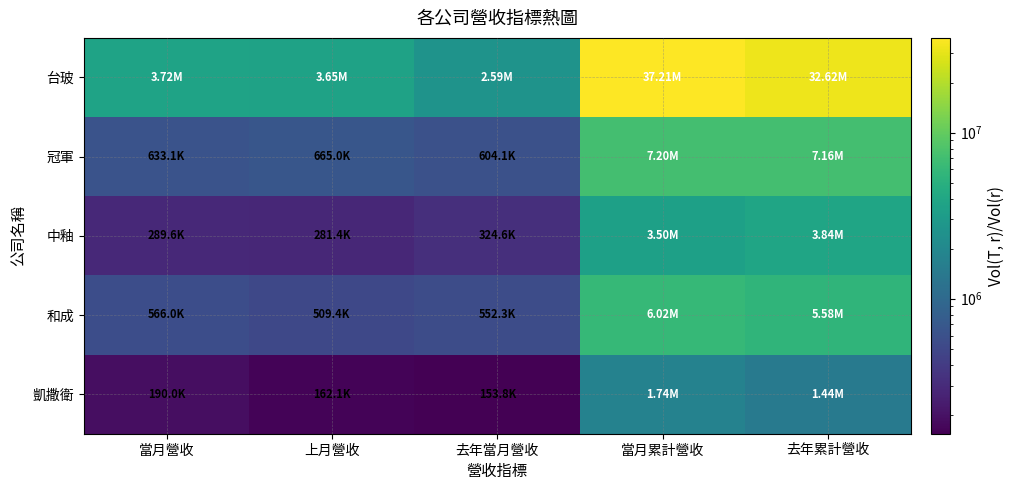

At how many categories does at least one series exceed 2088990?

5